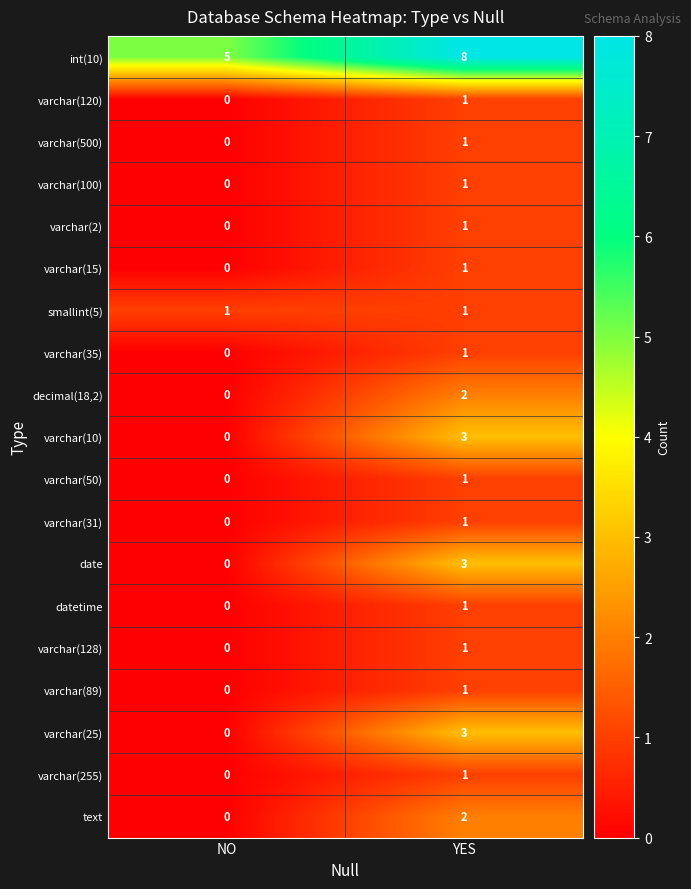

The date series shows 1 at YES. True or false?

False